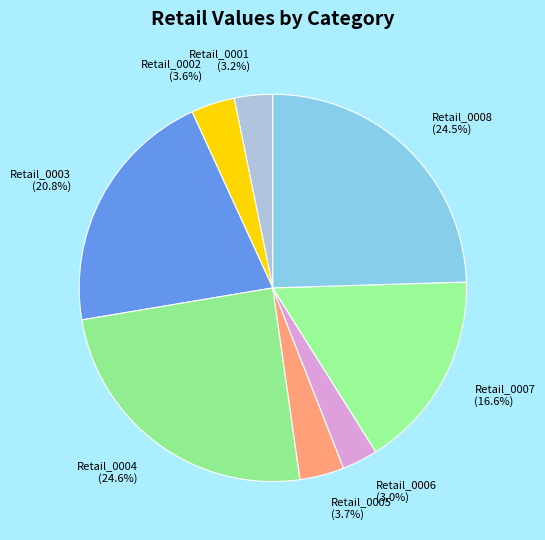

Count the number of slices in the pie.

8